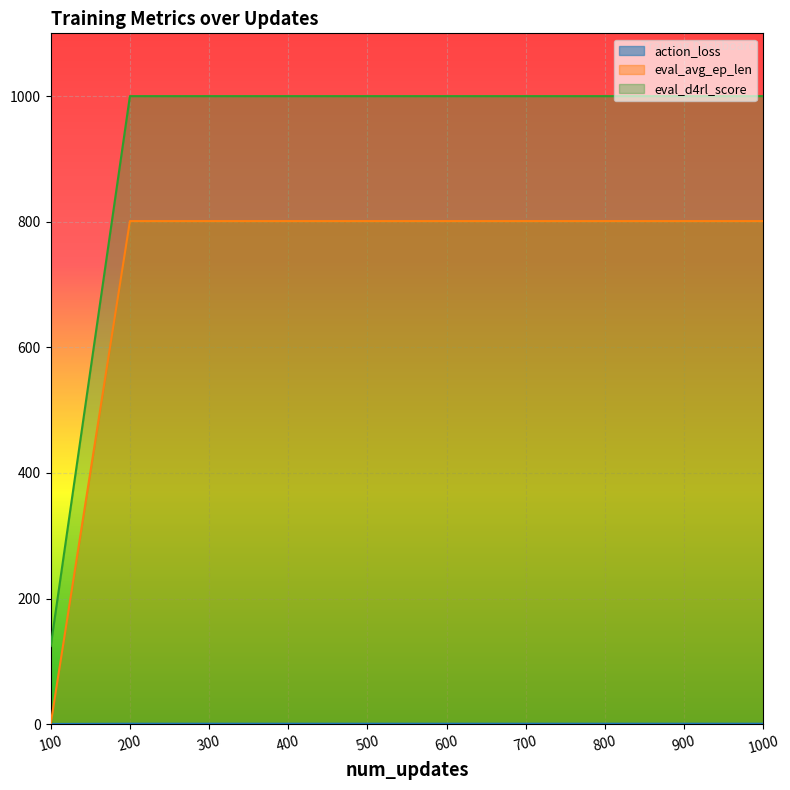

Reading left to right, list all the values displayed in this chart.

action_loss: 0.3	0.7	0.7	0.7	0.7	0.7	0.7	0.7	0.7	0.7
eval_avg_ep_len: 1.0	801.0	801.0	801.0	801.0	801.0	801.0	801.0	801.0	801.0
eval_d4rl_score: 124.5	1000.0	1000.0	1000.0	1000.0	1000.0	1000.0	1000.0	1000.0	1000.0